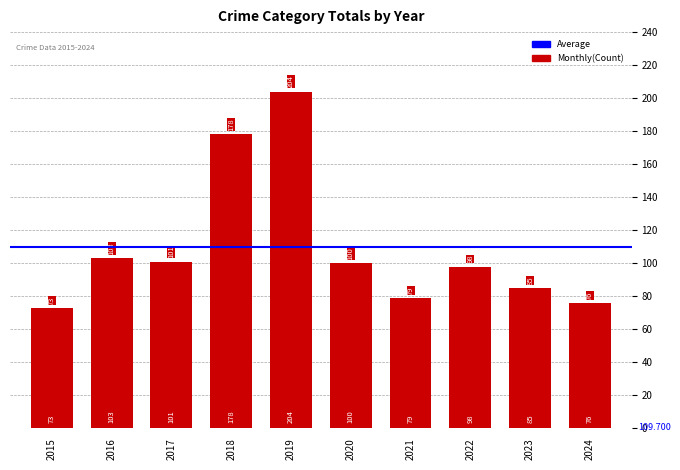

Reading right to left, extract all data points from this chart.

2024=76	2023=85	2022=98	2021=79	2020=100	2019=204	2018=178	2017=101	2016=103	2015=73